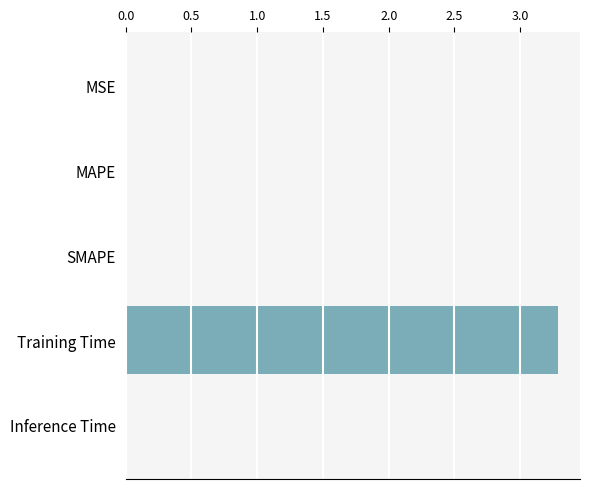

What is the sum of all values?

3.3